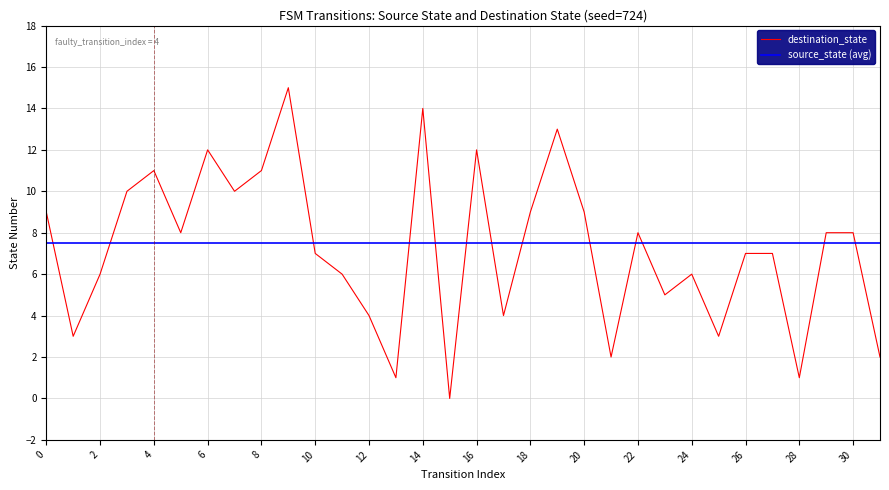

Is it true that the value at 26 is 7?

True